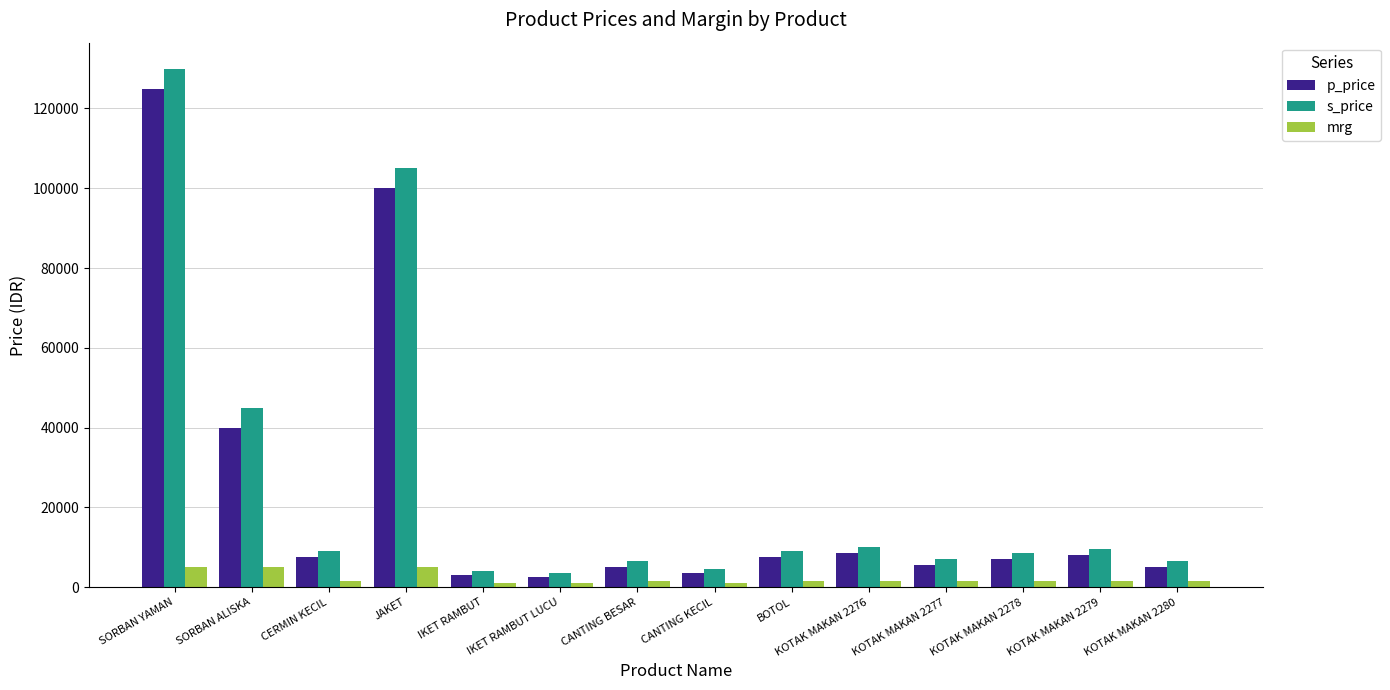

Where is s_price nearest to the value 66750?

SORBAN ALISKA